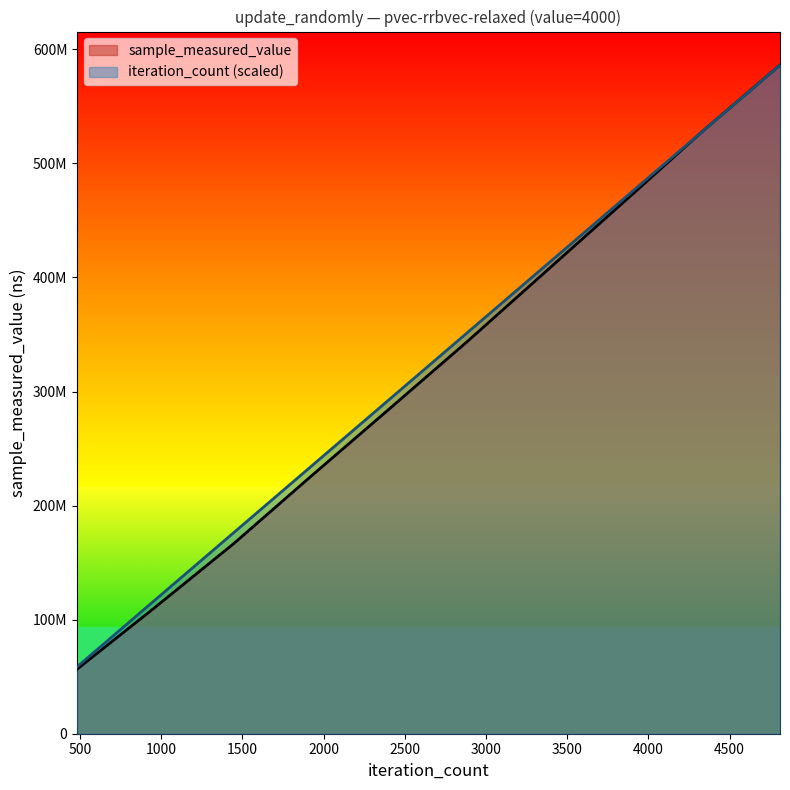

List the series in order of their overall mean, lowest first.

sample_measured_value, iteration_count (scaled)